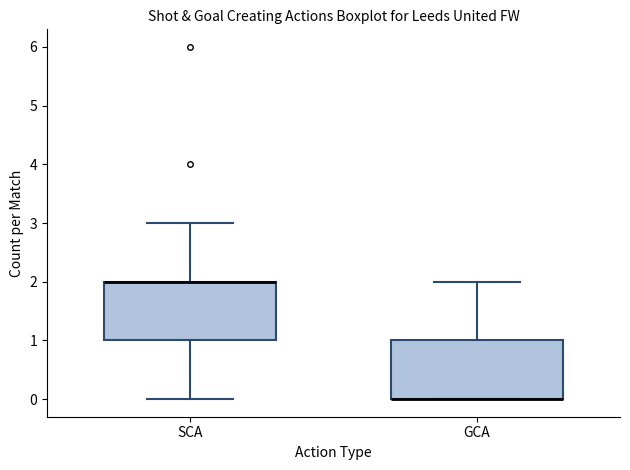

Reading left to right, read every box against the y-axis: the position of its median line, the range the box covers, and the ends of its whiskers. The values are not printed on the chart, so give them approximately, as read against the axis.

SCA: median 2 (drawn on the box's upper edge), box 1 to 2, whiskers 0 to 3
GCA: median 0 (drawn on the box's lower edge), box 0 to 1, whiskers 0 to 2